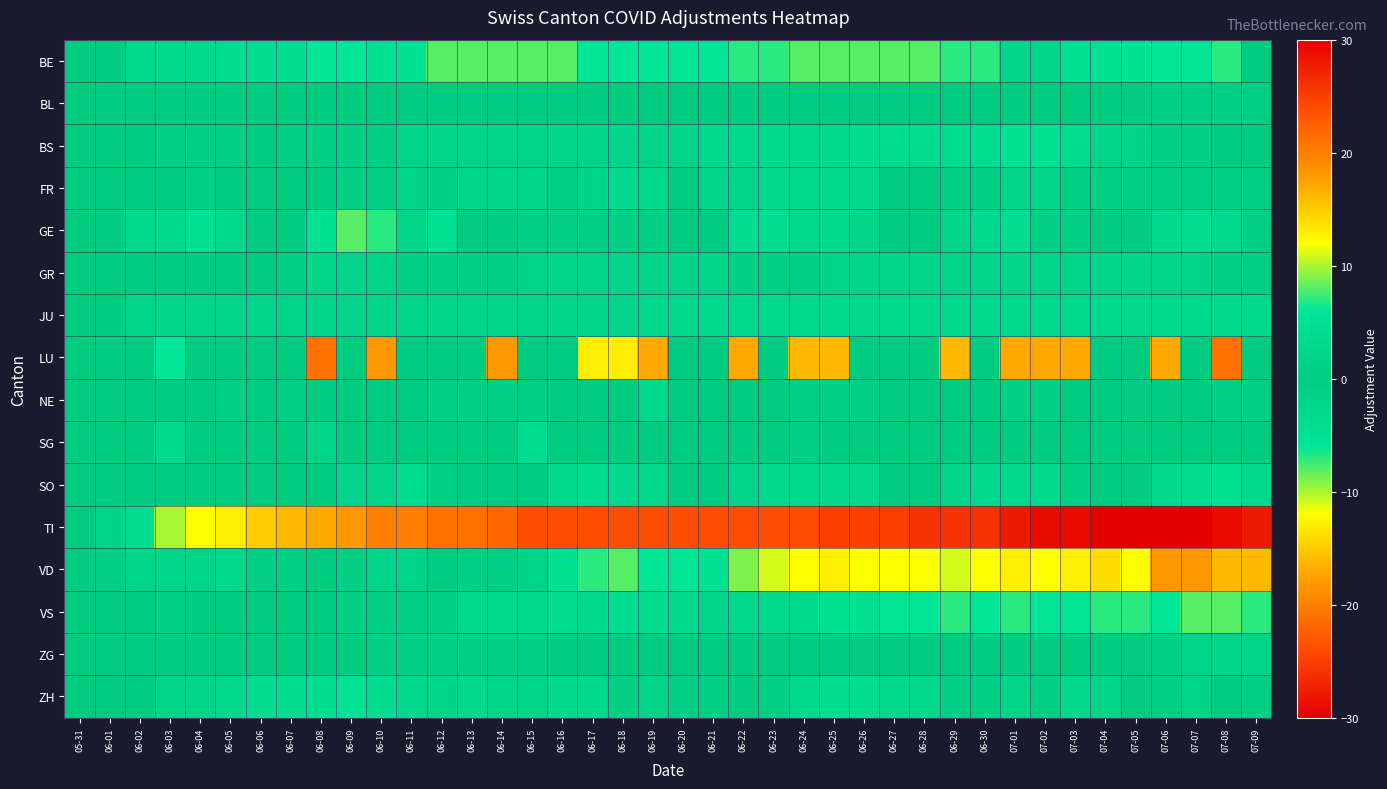

Which series has the largest range (max minus min)?

TI